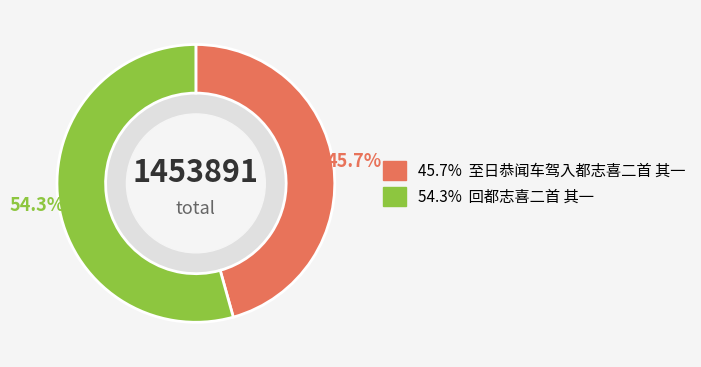

Is there any slice that represents more than half of the pie?

Yes